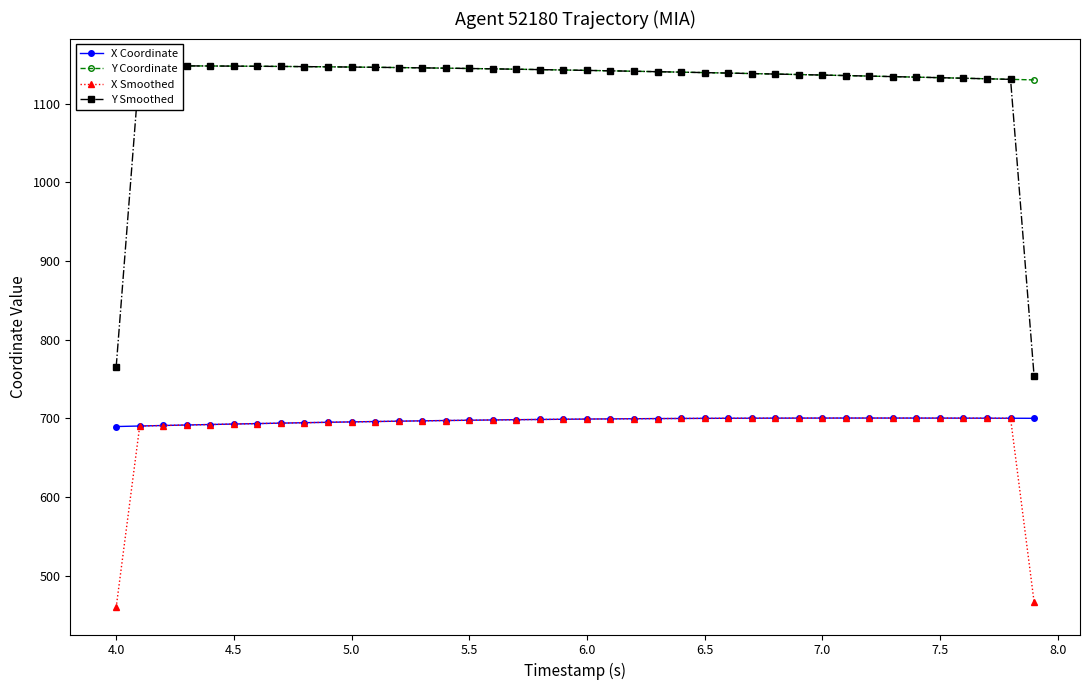

True or false: X Smoothed has more than 0 points higher than both neighbors.

True